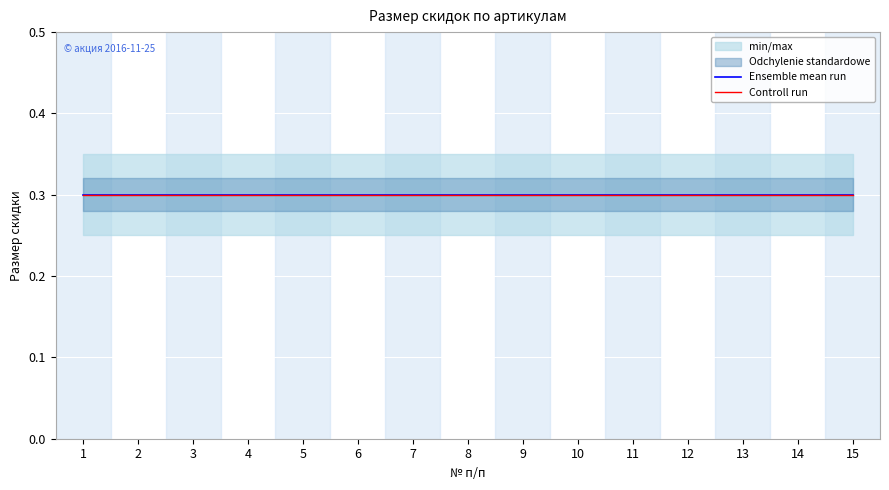

List the labels in order of размер скидки 1 (%) value, smallest first.

1, 2, 3, 4, 5, 6, 7, 8, 9, 10, 11, 12, 13, 14, 15